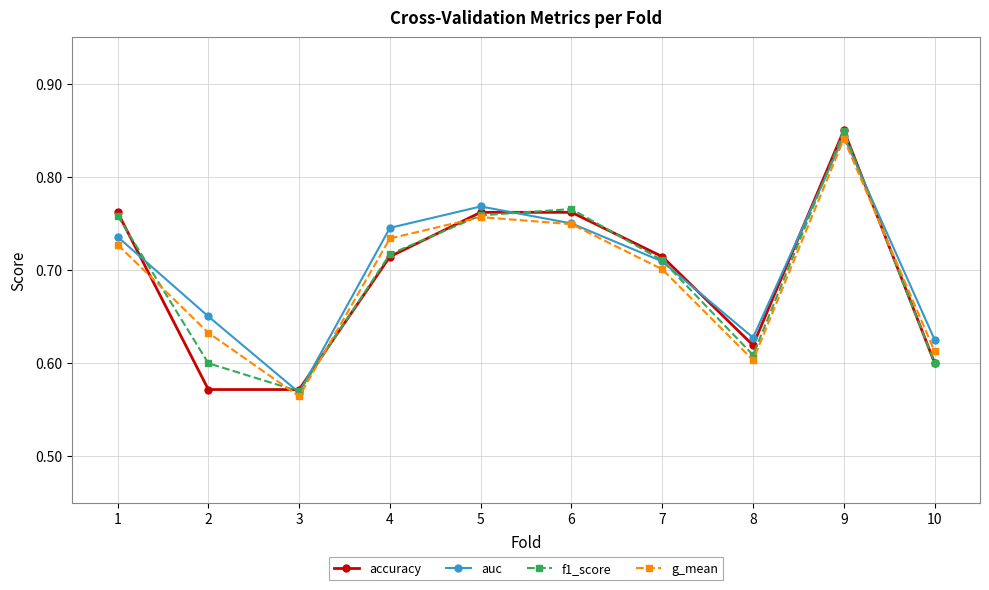

At which category is the sum across all series the highest?

9